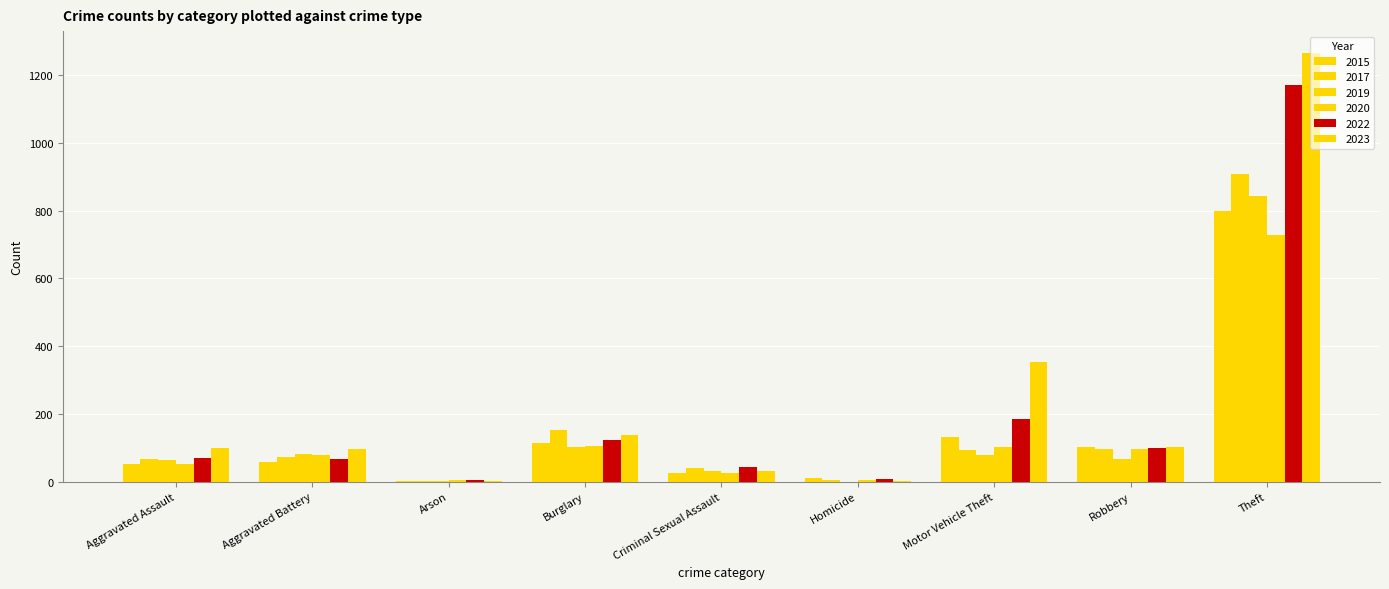

What is the difference between the second highest and second lowest values in the 2019 series?

100